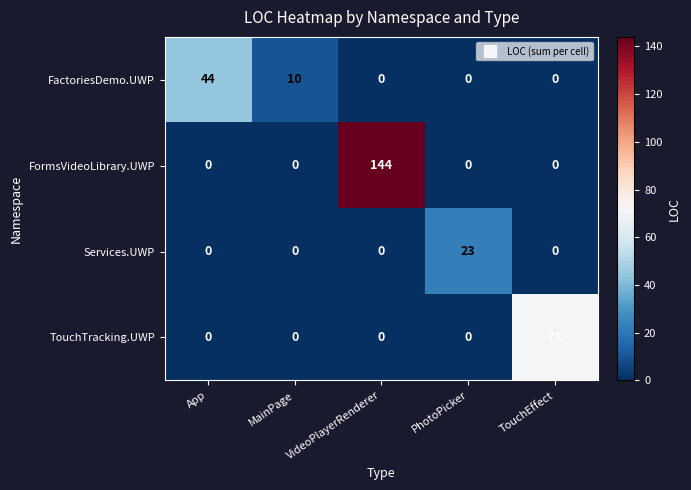

Which series changed the most between VideoPlayerRenderer and PhotoPicker?

FormsVideoLibrary.UWP